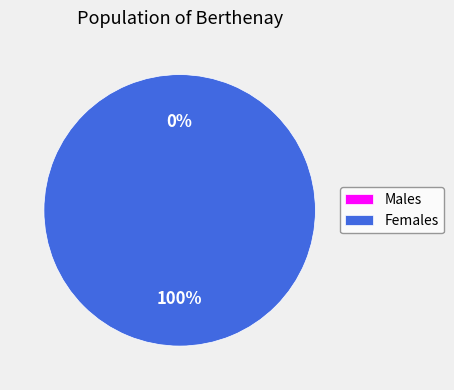

To the nearest percent, what is the difference between the largest and smallest slice percentages?

100%